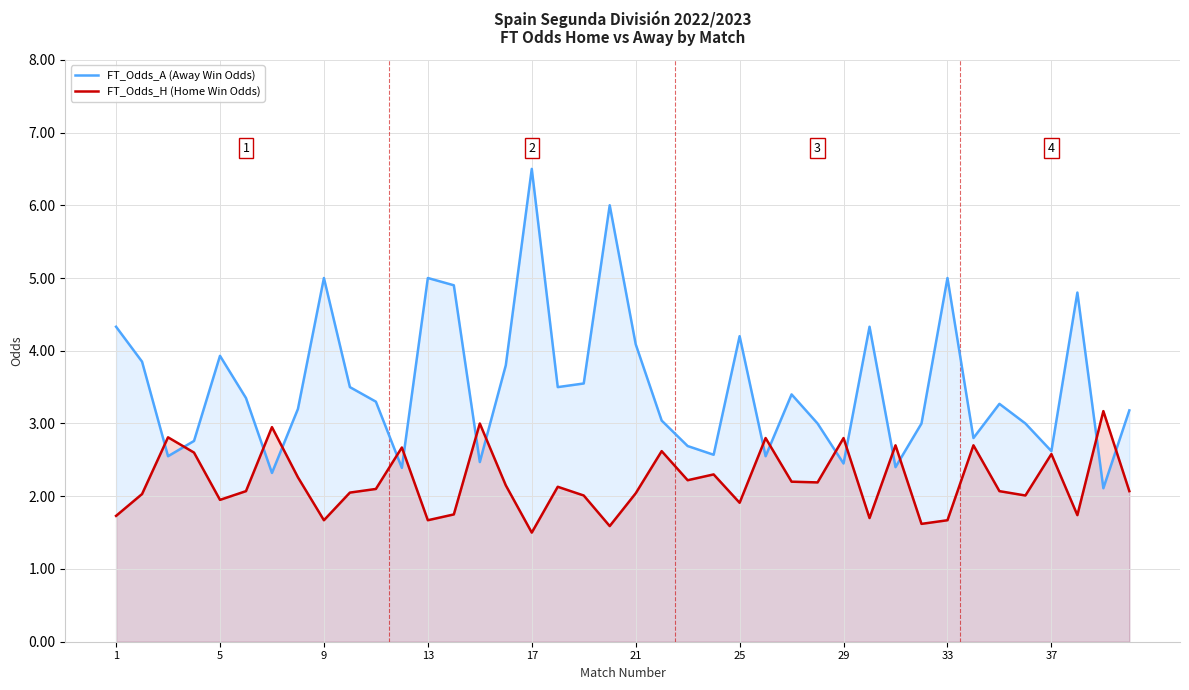

At which label does FT_Odds_A (Away Win Odds) first exceed 3?

1